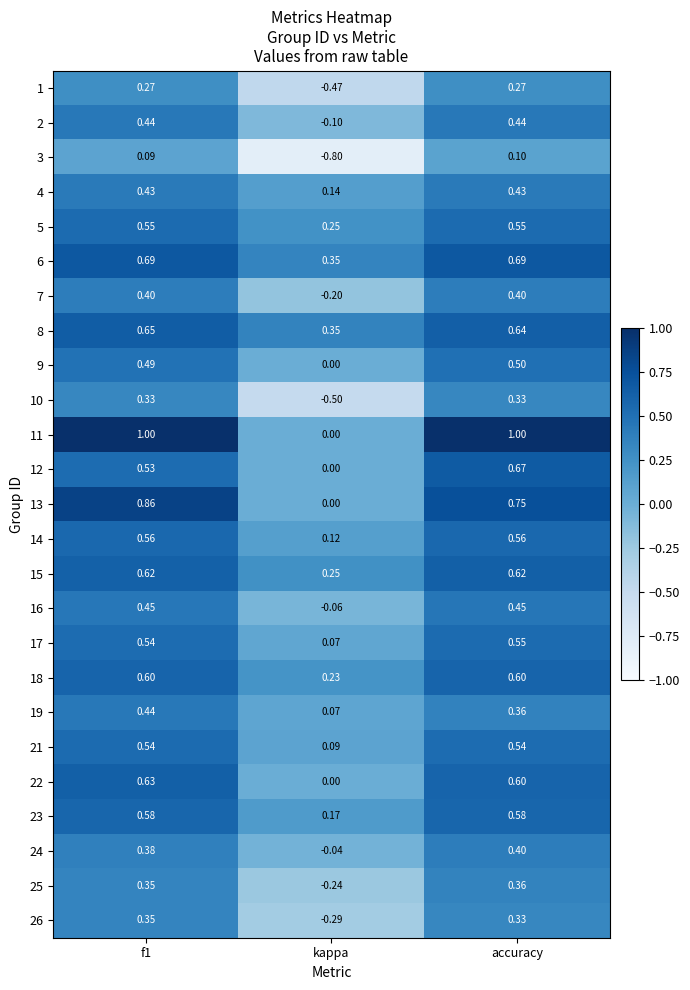

What is the maximum value shown in the chart?

1.0